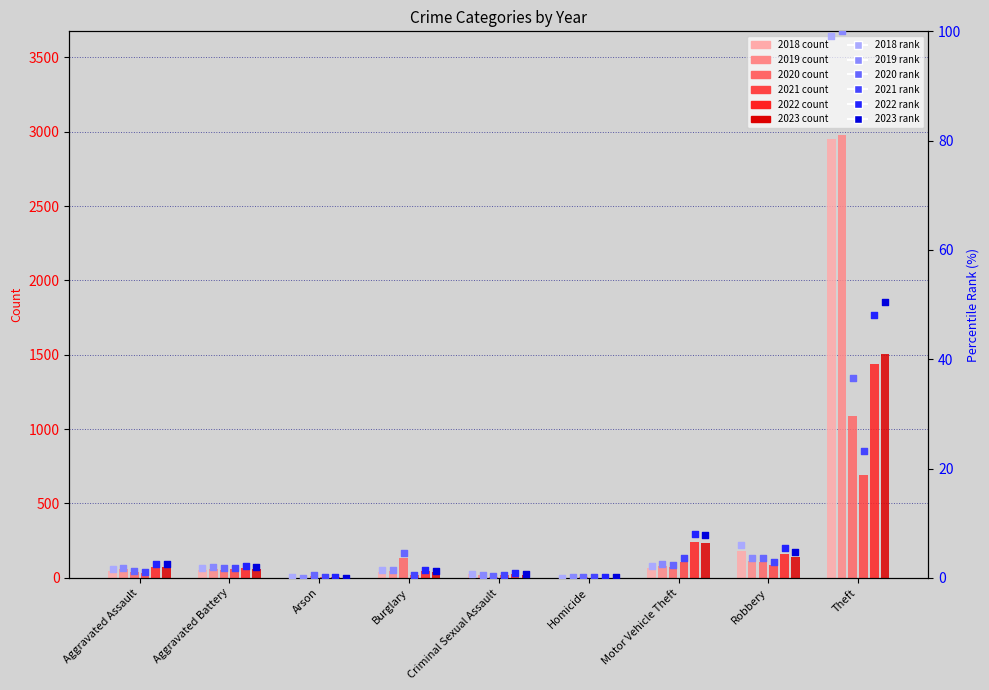

At how many categories does at least one series exceed 7?

2